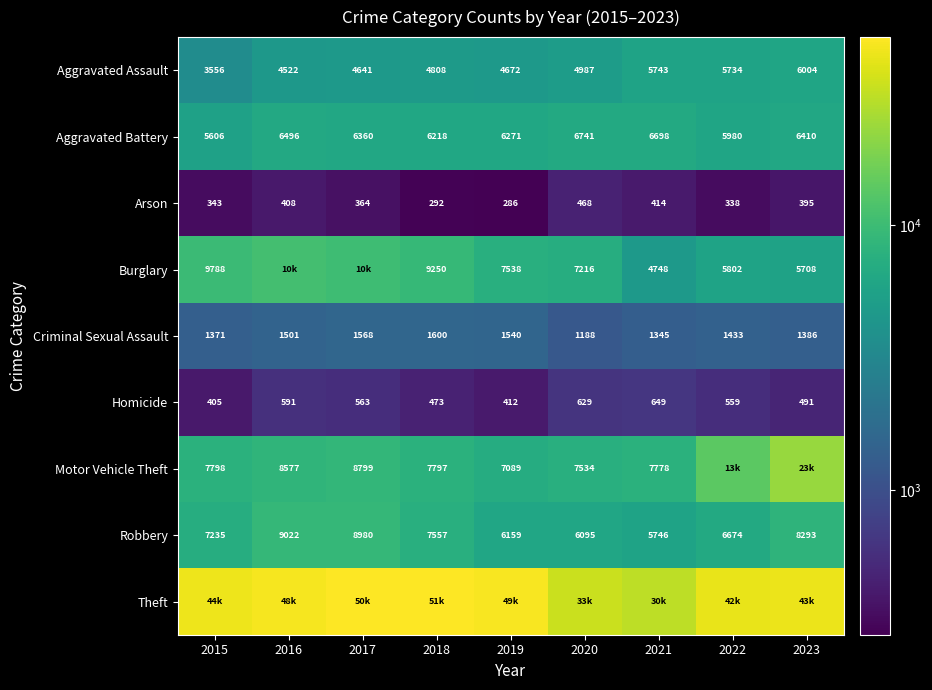

The Aggravated Battery series shows 9922 at 2023. True or false?

False